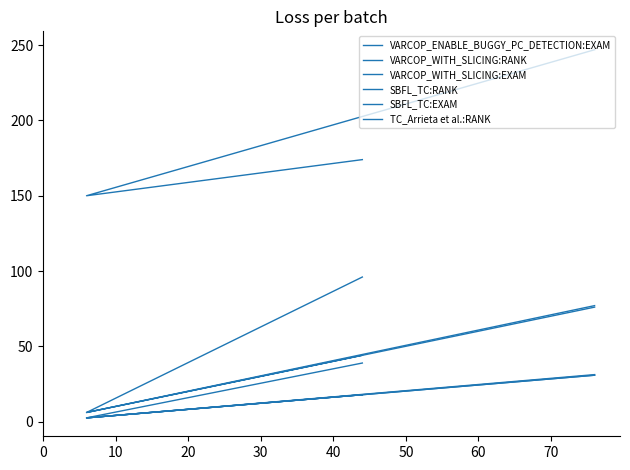

At which label does SBFL_TC:EXAM reach its minimum?

10